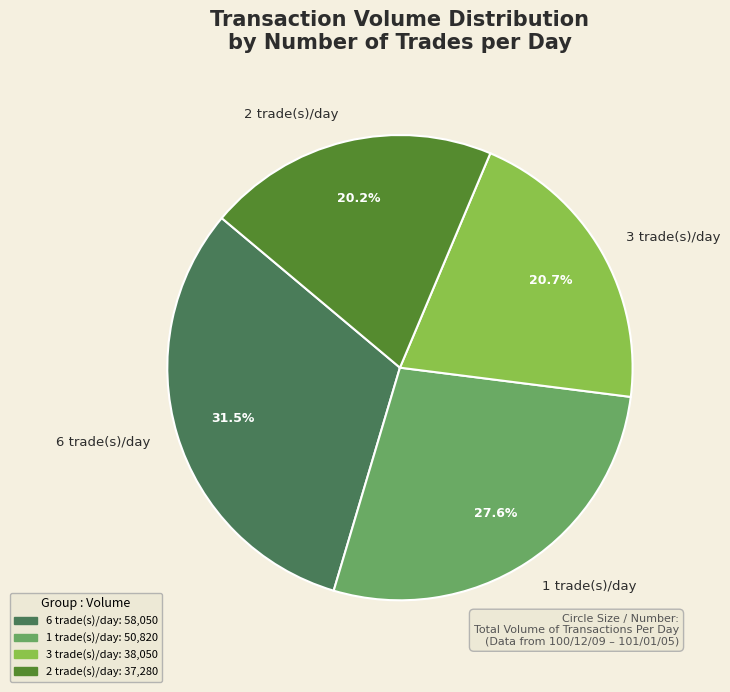

What percentage do 6 trade(s)/day and 1 trade(s)/day together represent?

59.1%